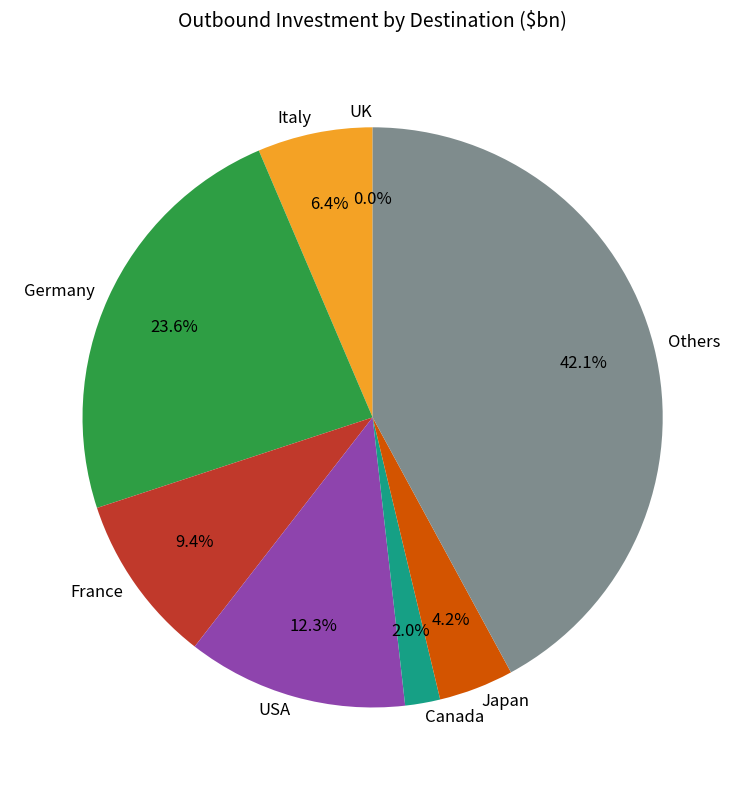

What is the change in value from France to Others?

+122.1